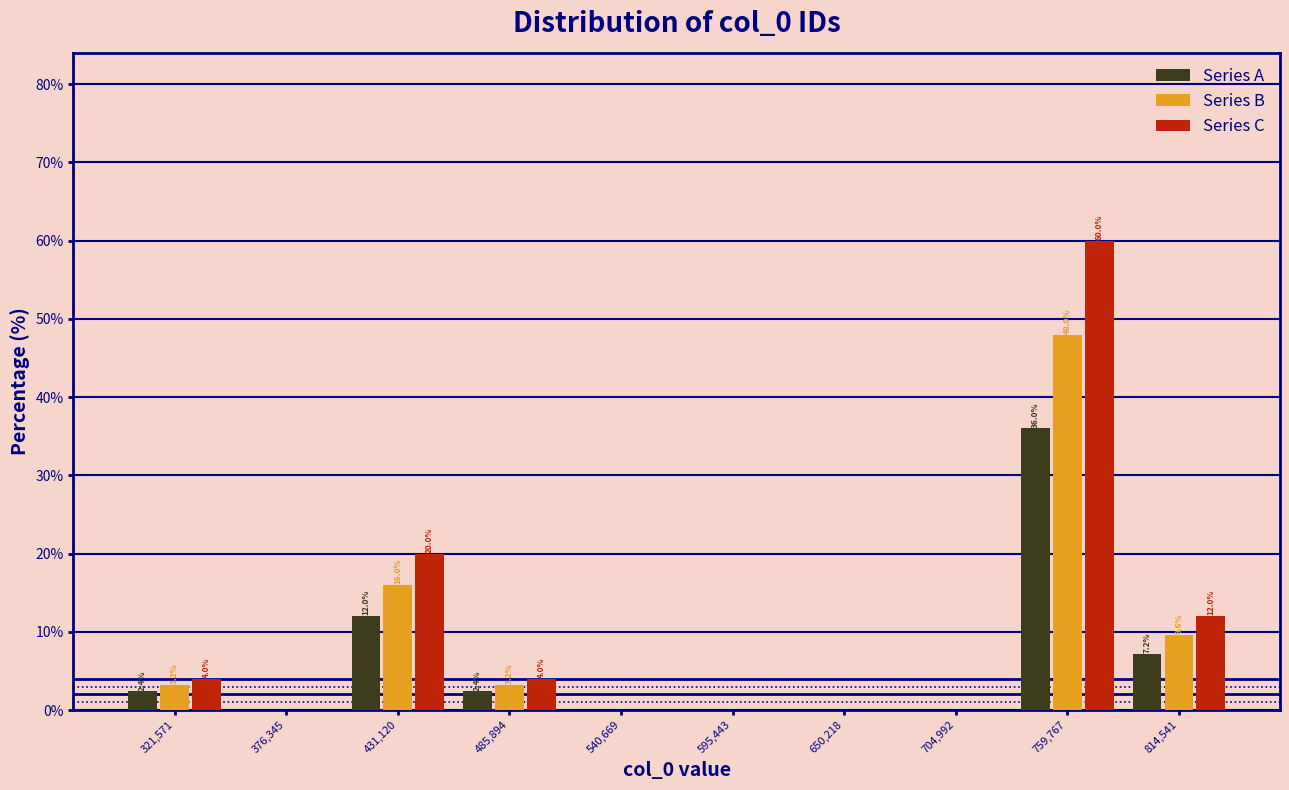

In the Series A series, which range on the x-axis has the tallest bar?

730000 to 790000